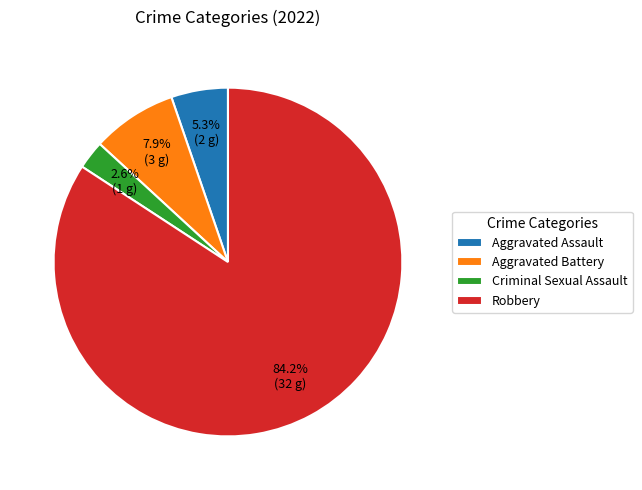

What is the majority slice?

Robbery